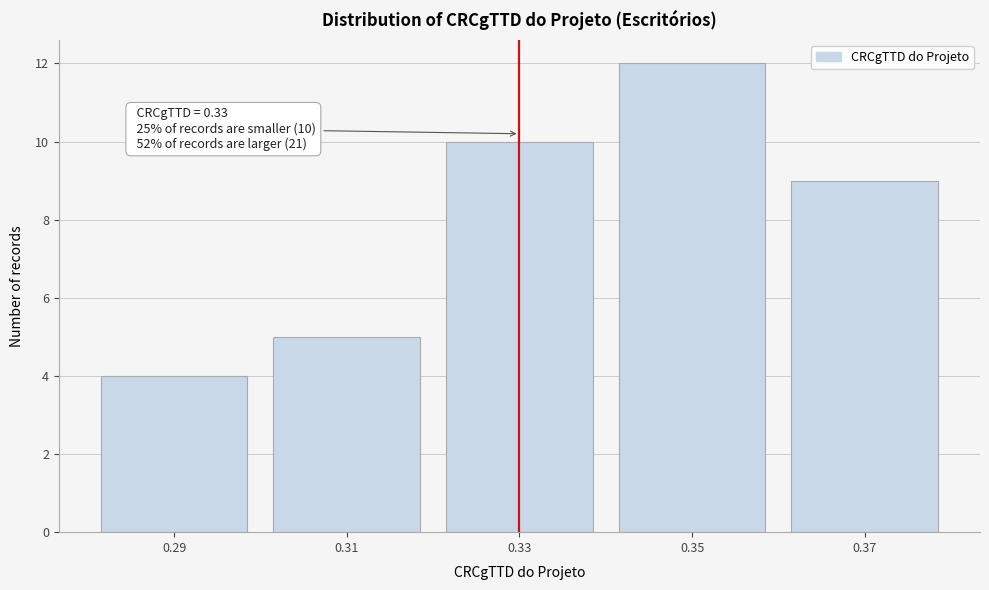

Which range on the x-axis has the tallest bar?

0.34 to 0.36